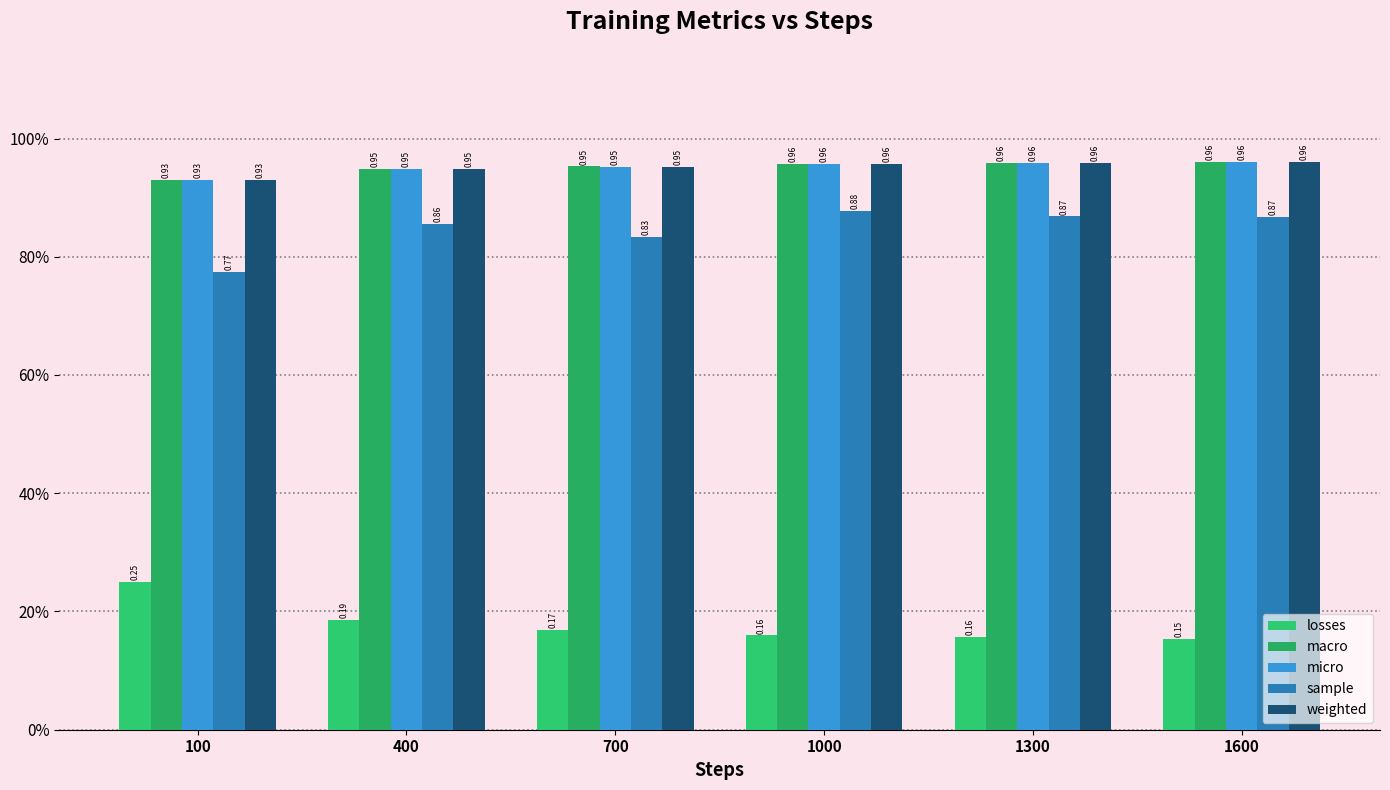

Rank the series by their maximum value, from highest to lowest.

macro, weighted, micro, sample, losses